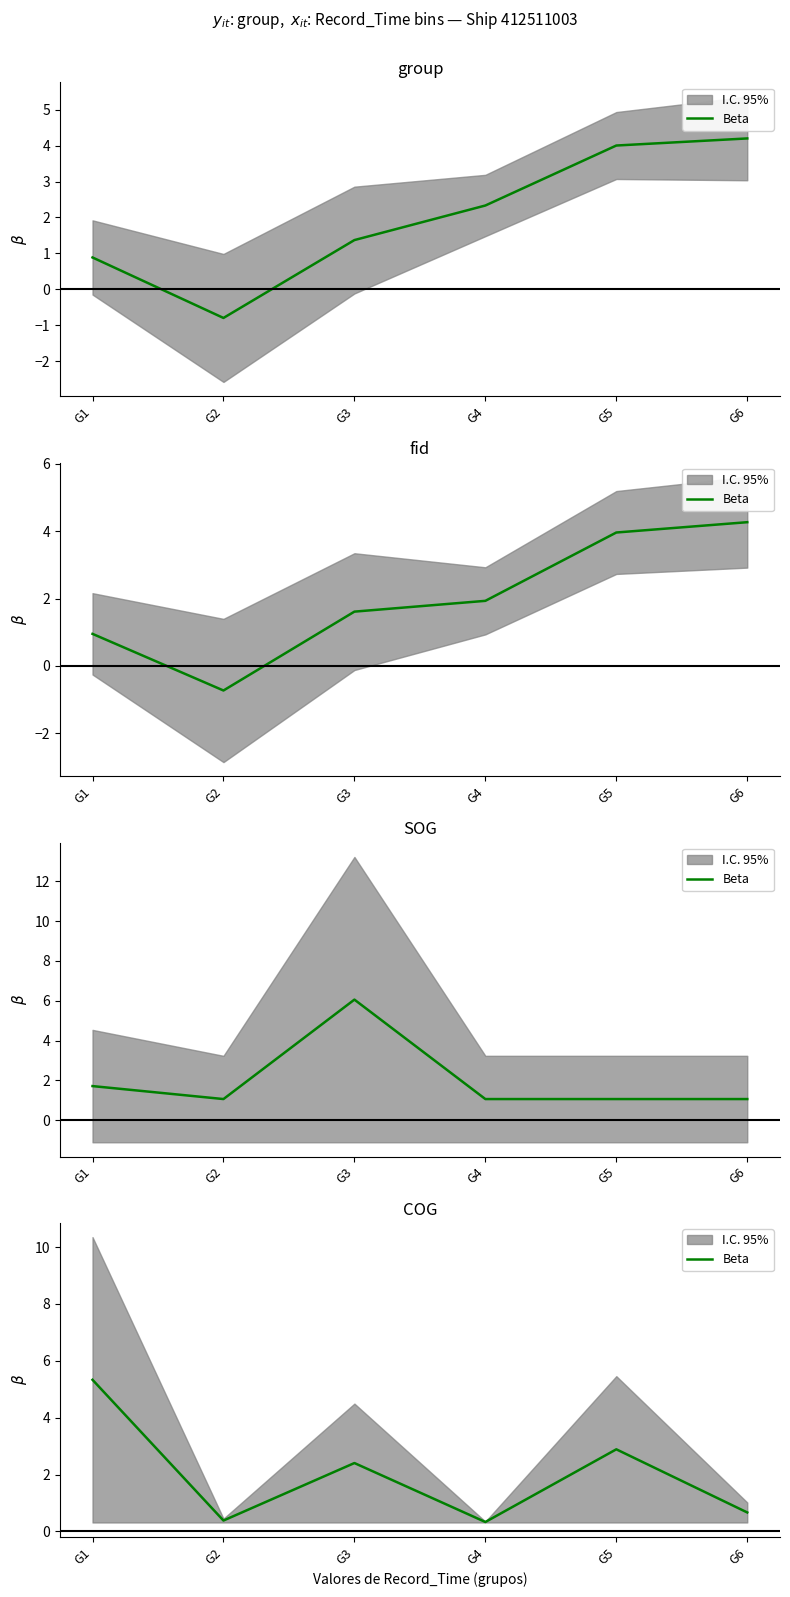

What is the value of the 6th point from the left?

0.7